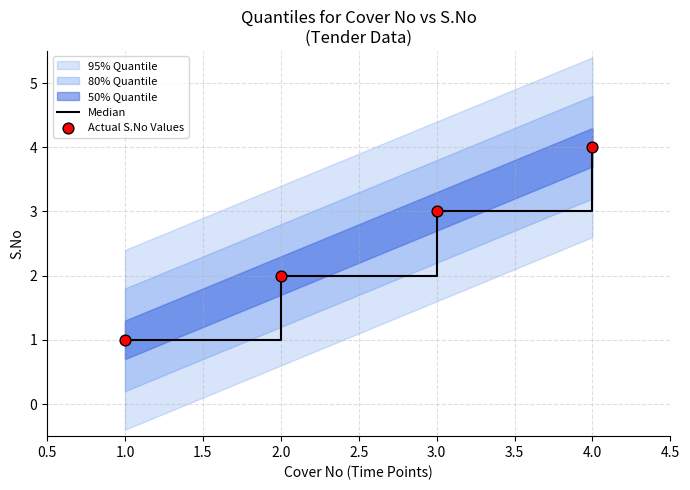

Rank the categories by Median value from lowest to highest.

1.0, 2.0, 3.0, 4.0